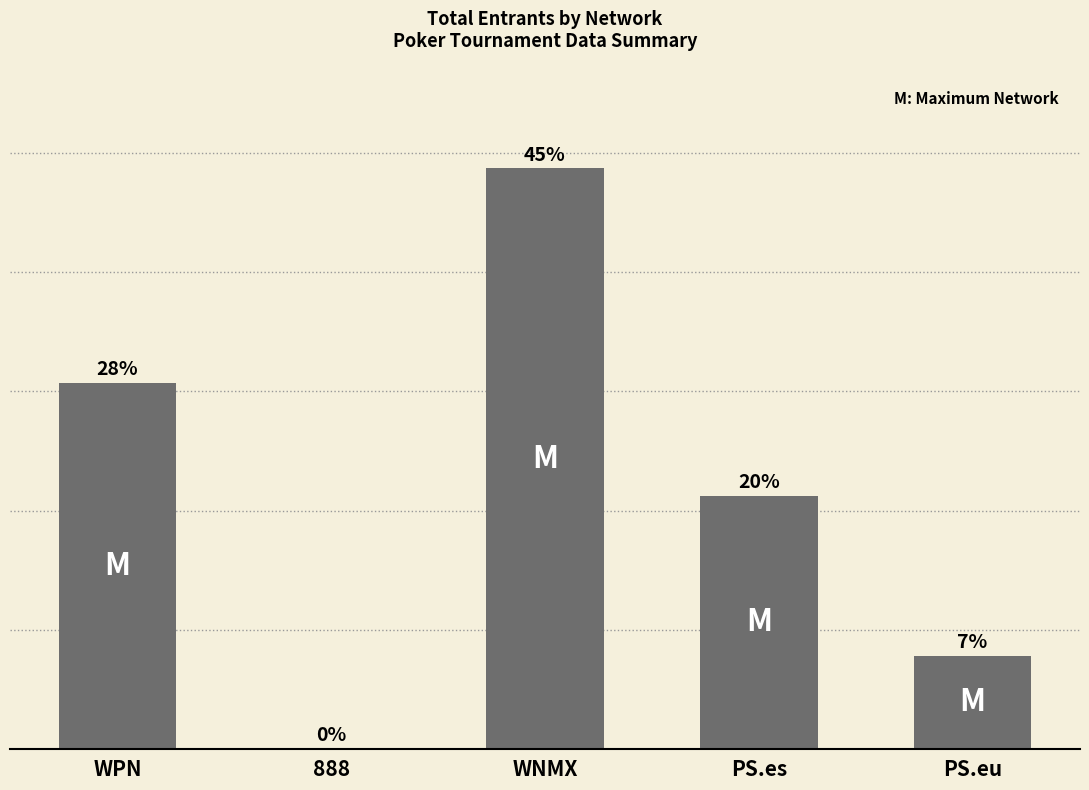

Are the bars grouped side by side (vs. stacked)?

No